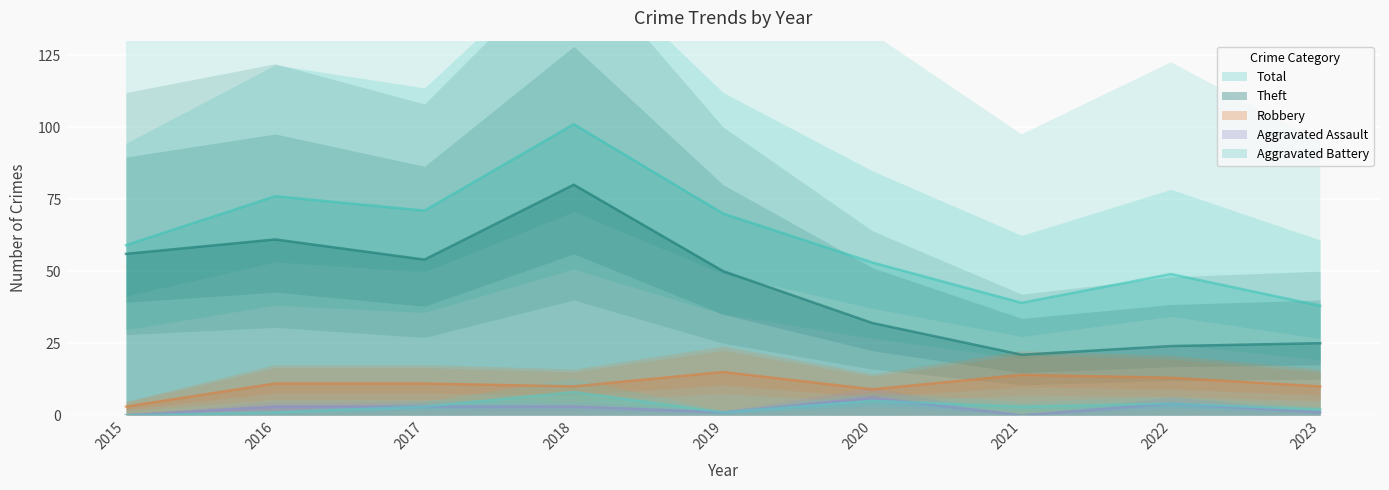

Does the chart display data point markers on the line(s)?

No